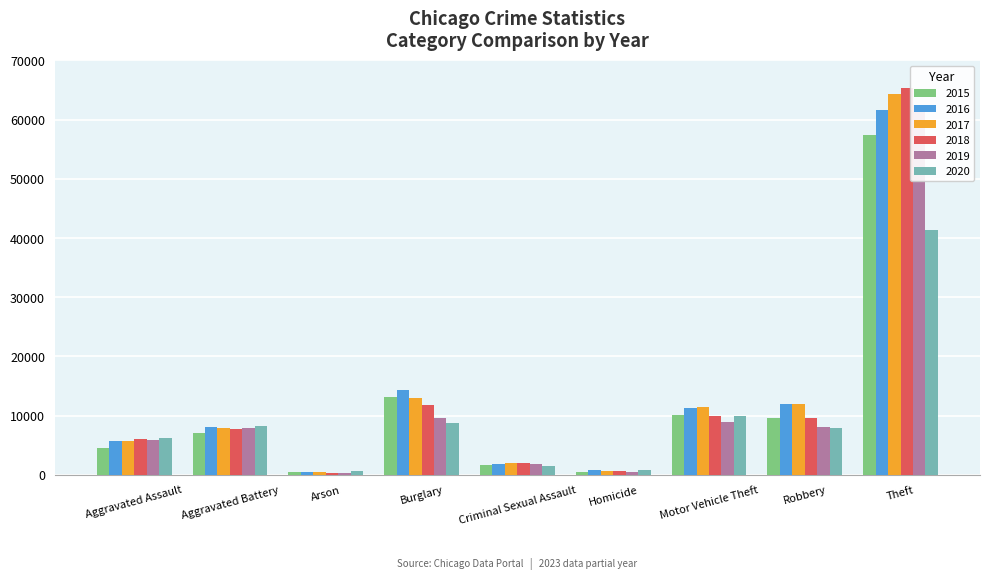

What is the highest value of the 2020 series?

41308